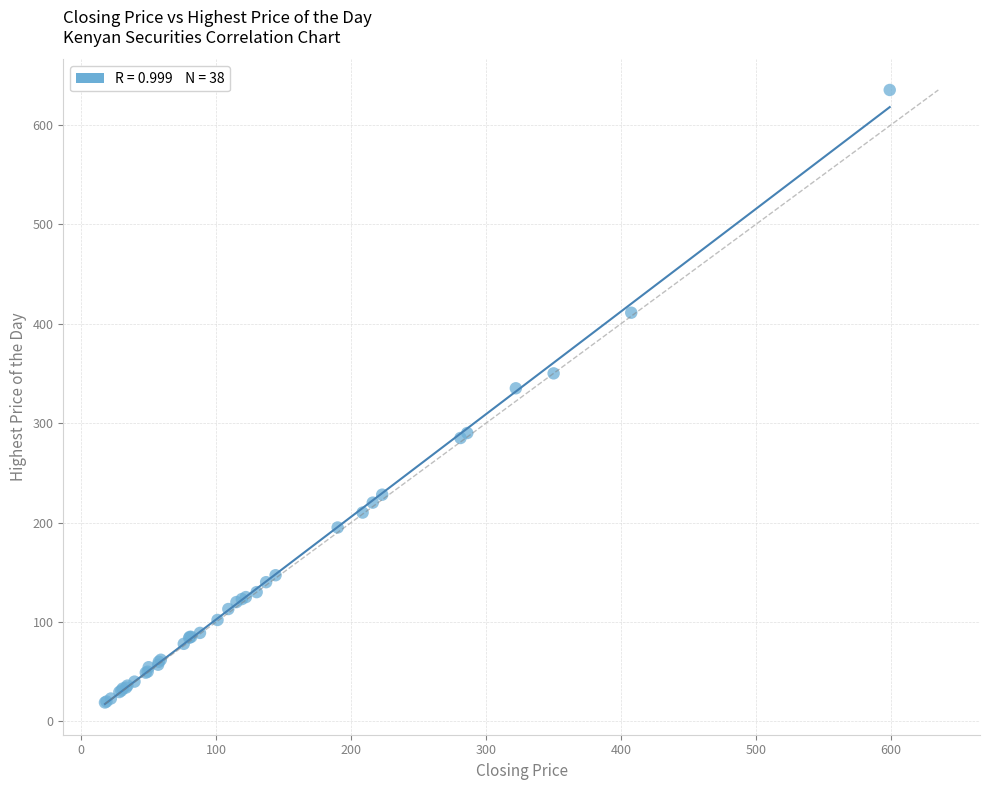

What Y value in the scatter plot is closest to 327?

335.0